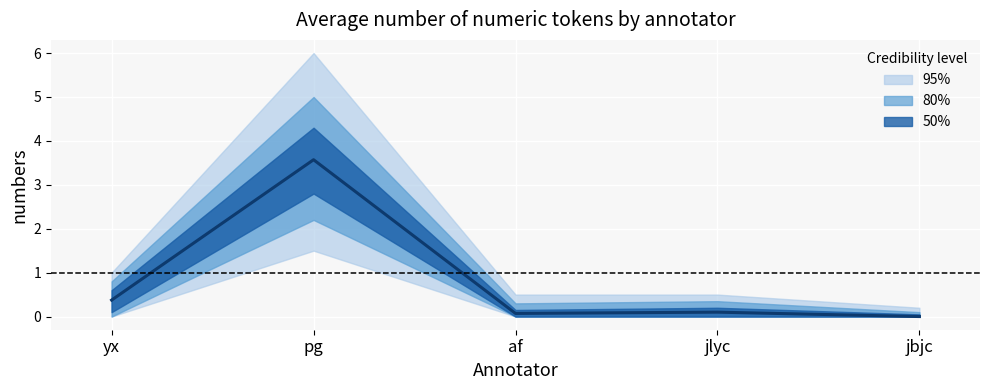

What is the approximate value at jlyc?

0.1